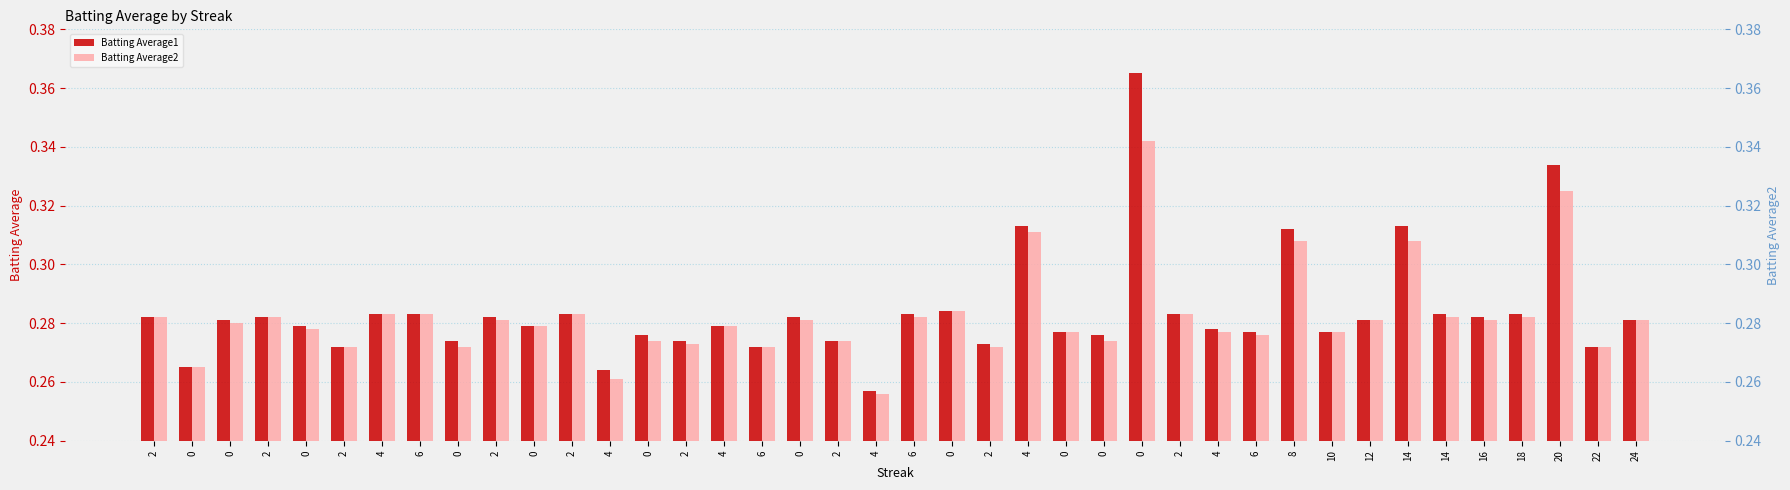

True or false: Batting Average1 has a value of 0.1 at 16.

False